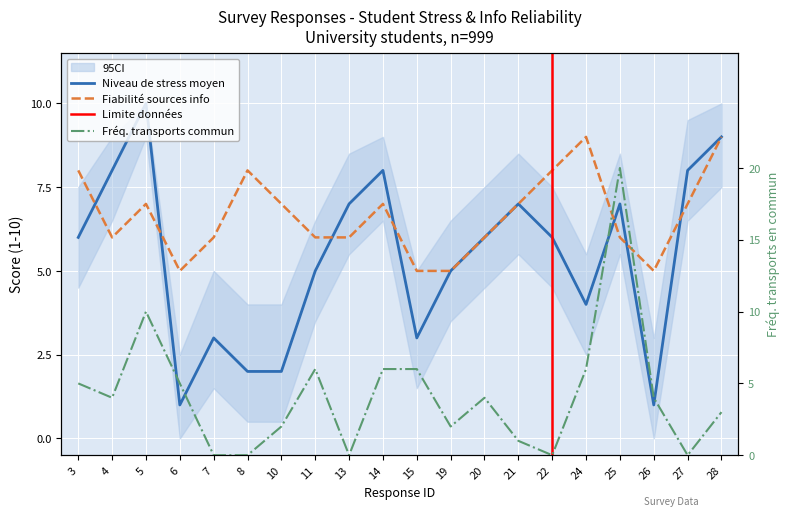

How many lines are shown in the chart?

3